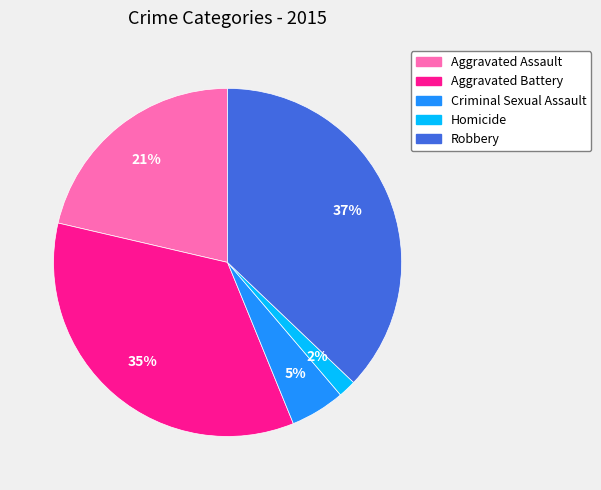

True or false: Robbery accounts for 45% of the total.

False